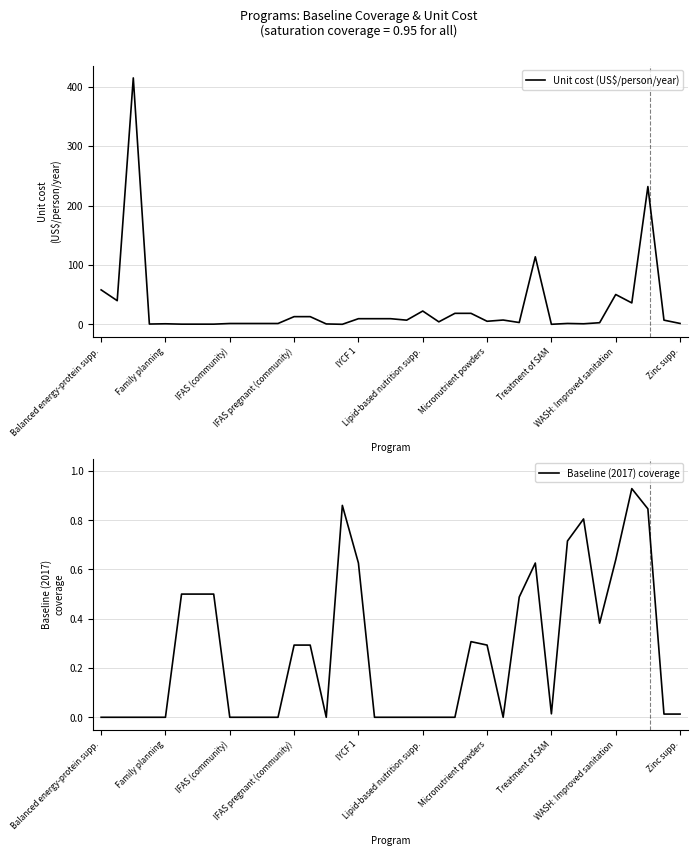

True or false: Baseline (2017) coverage has more than 1 points higher than both neighbors.

True